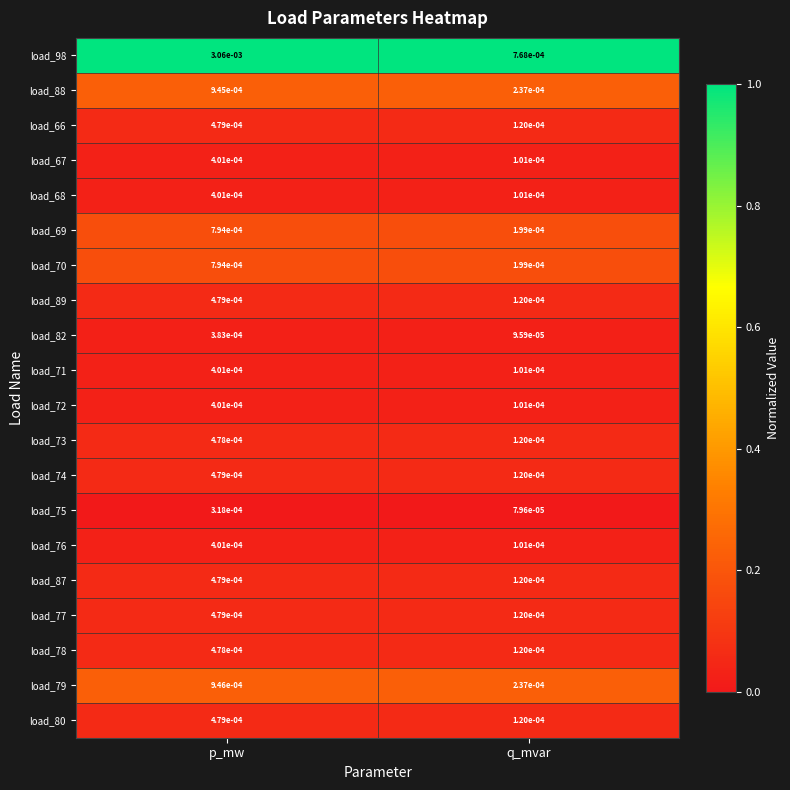

Where is load_80 nearest to the value 0?

q_mvar